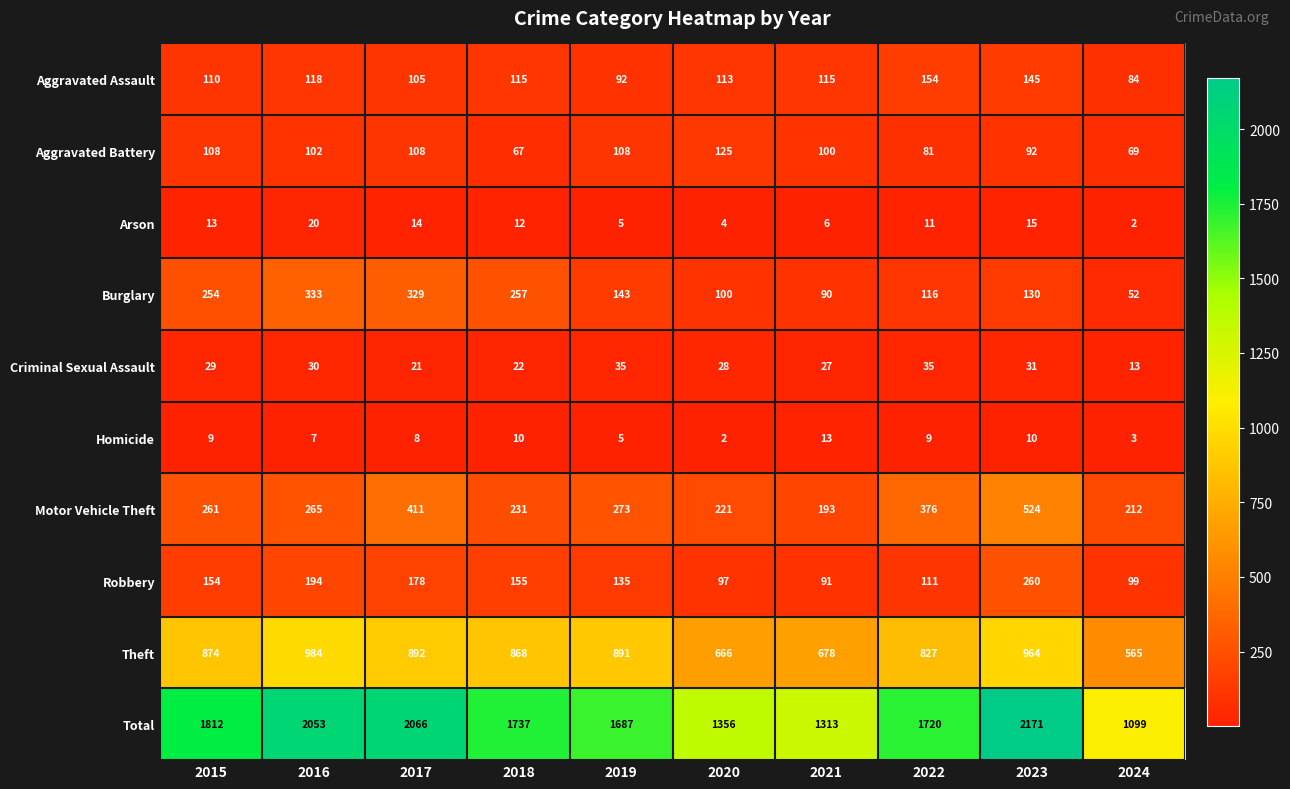

Which category has the highest value in the Aggravated Battery series?

2020